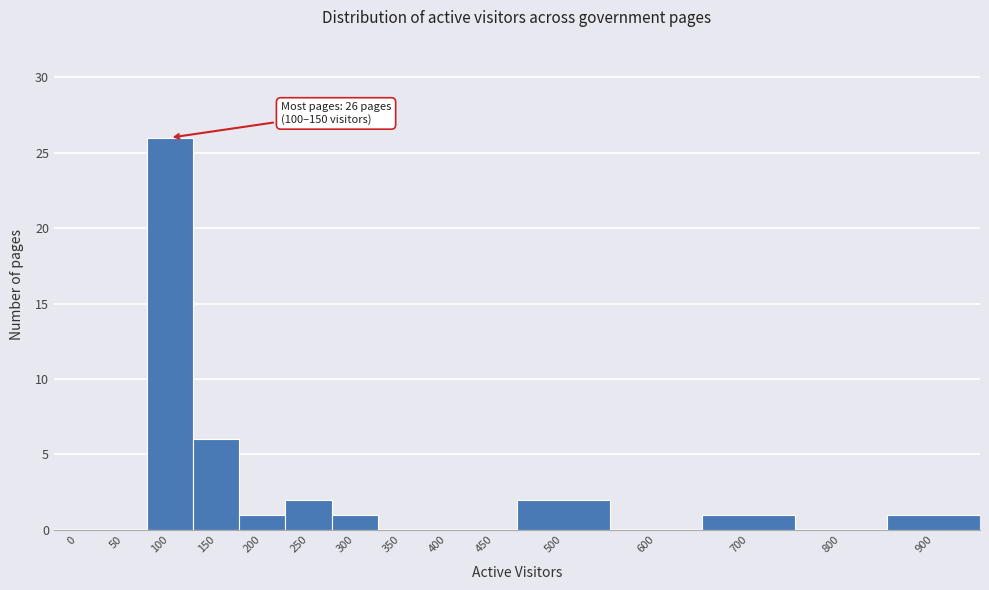

Reading left to right, transcribe all the data shown in this chart.

0=0	50=0	100=26	150=6	200=1	250=2	300=1	350=0	400=0	450=0	500=2	600=0	700=1	800=0	900=1